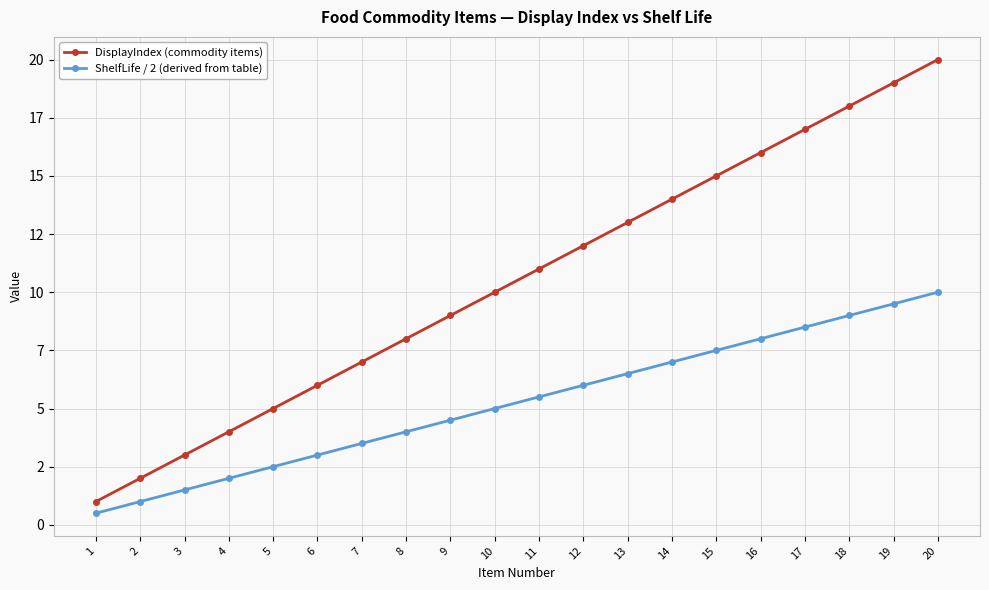

True or false: DisplayIndex (commodity items) has a value of 13.7 at 10.

False